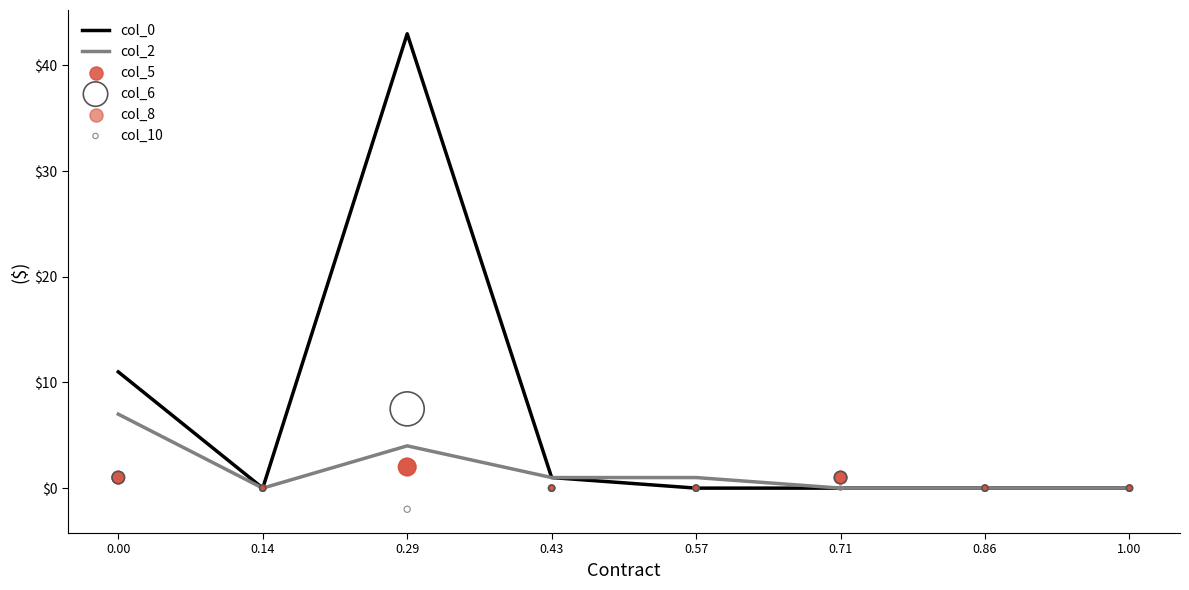

Which series has the widest spread of Y values?

col_0